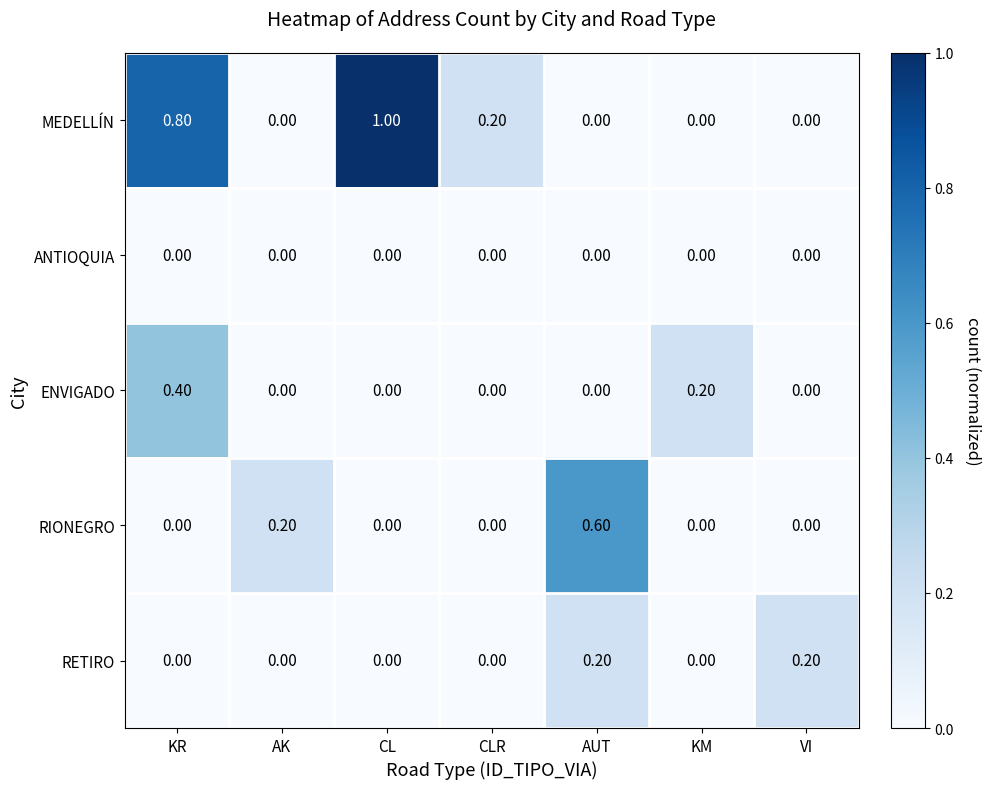

Which series has the largest total across all categories?

MEDELLÍN